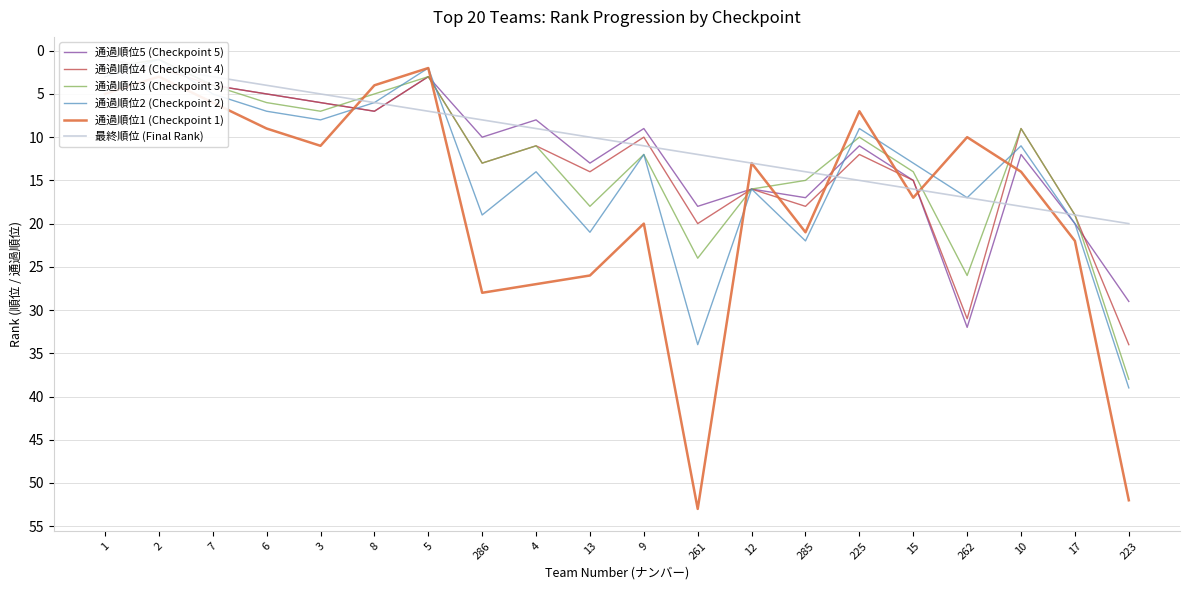

How many interior local valleys does the 通過順位1 (Checkpoint 1) series have?

6